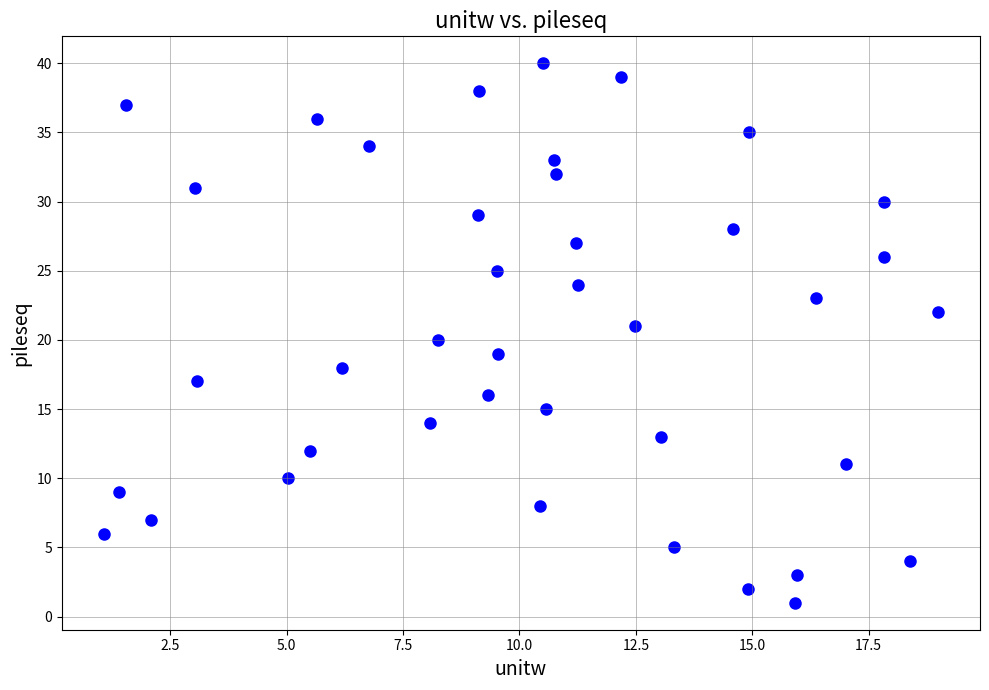

What is the range of Y values (max minus min)?

39